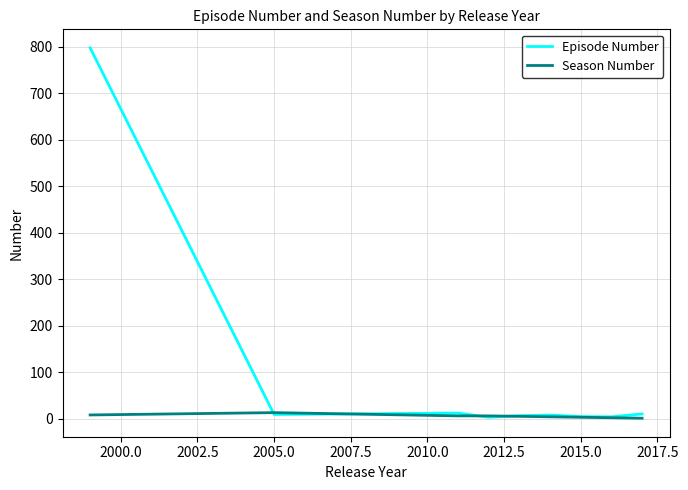

What is the lowest value of the Episode Number series?

3.0